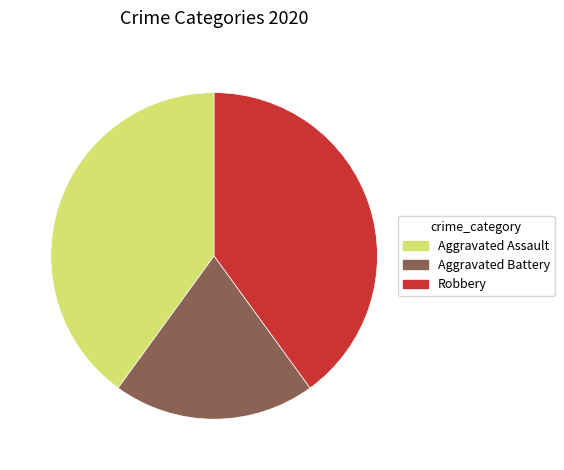

Which has a higher value, Aggravated Battery or Robbery?

Robbery